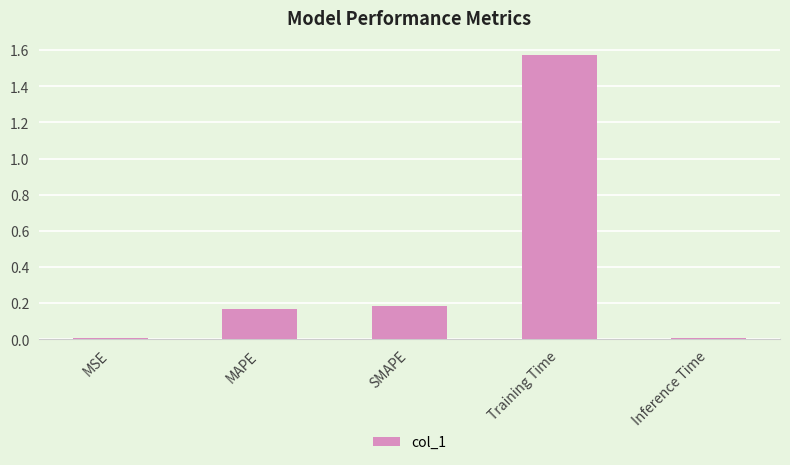

Between MSE and MAPE, which is larger?

MAPE